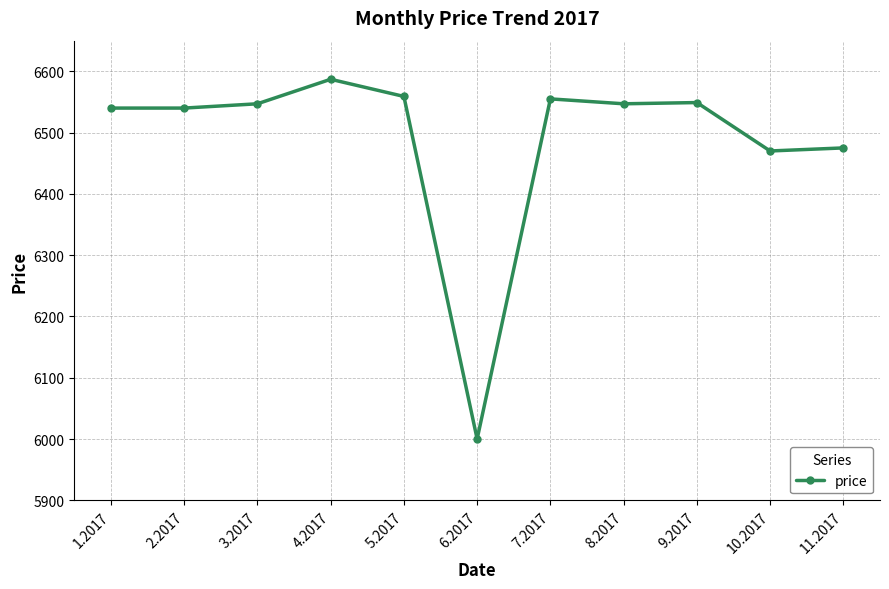

True or false: the data has more than 1 interior local peaks.

True